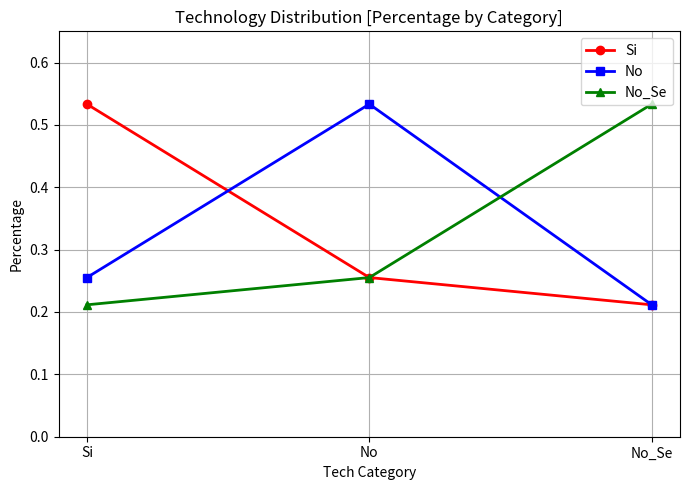

At how many categories does at least one series exceed 0?

3